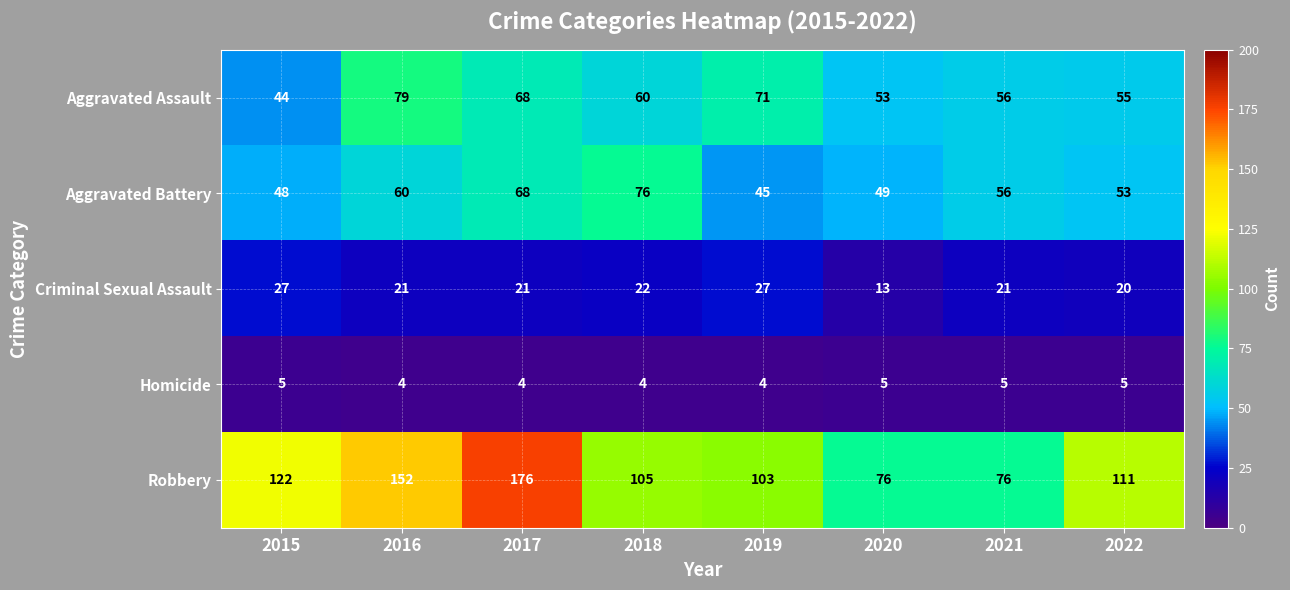

Which series changed the most between 2017 and 2020?

Robbery